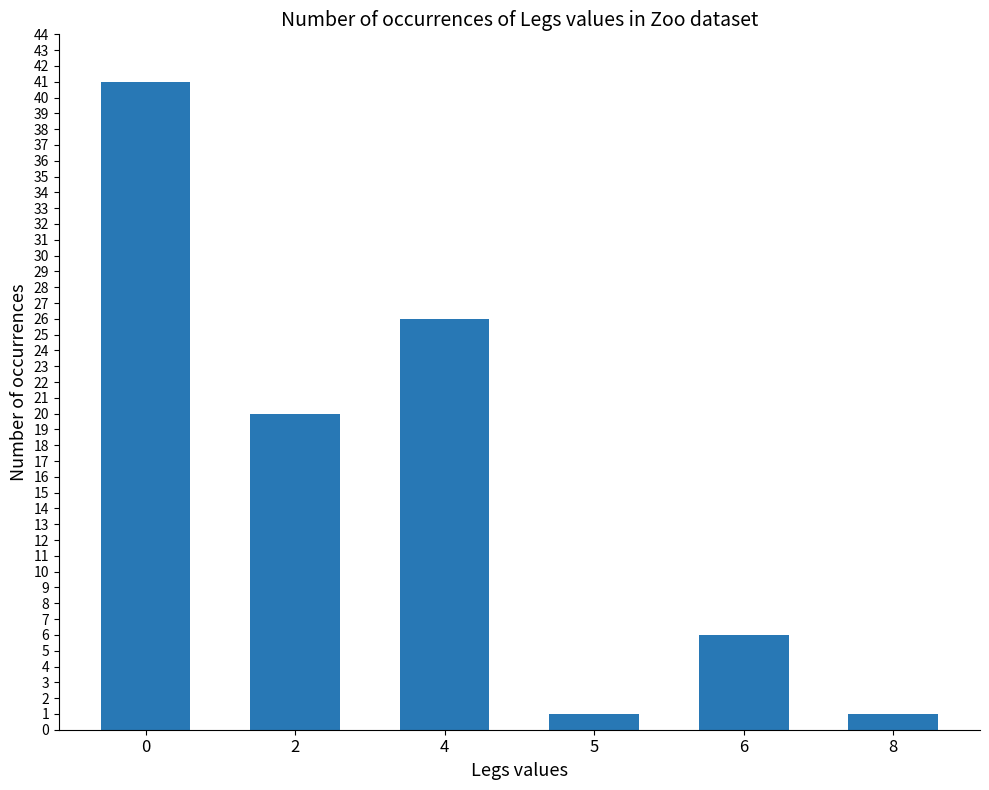

What is the maximum value shown in the chart?

41